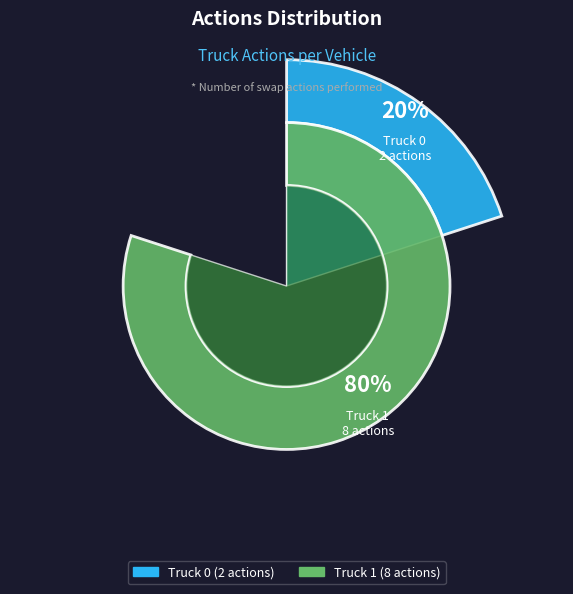

Is Truck 0 the majority of the pie?

No